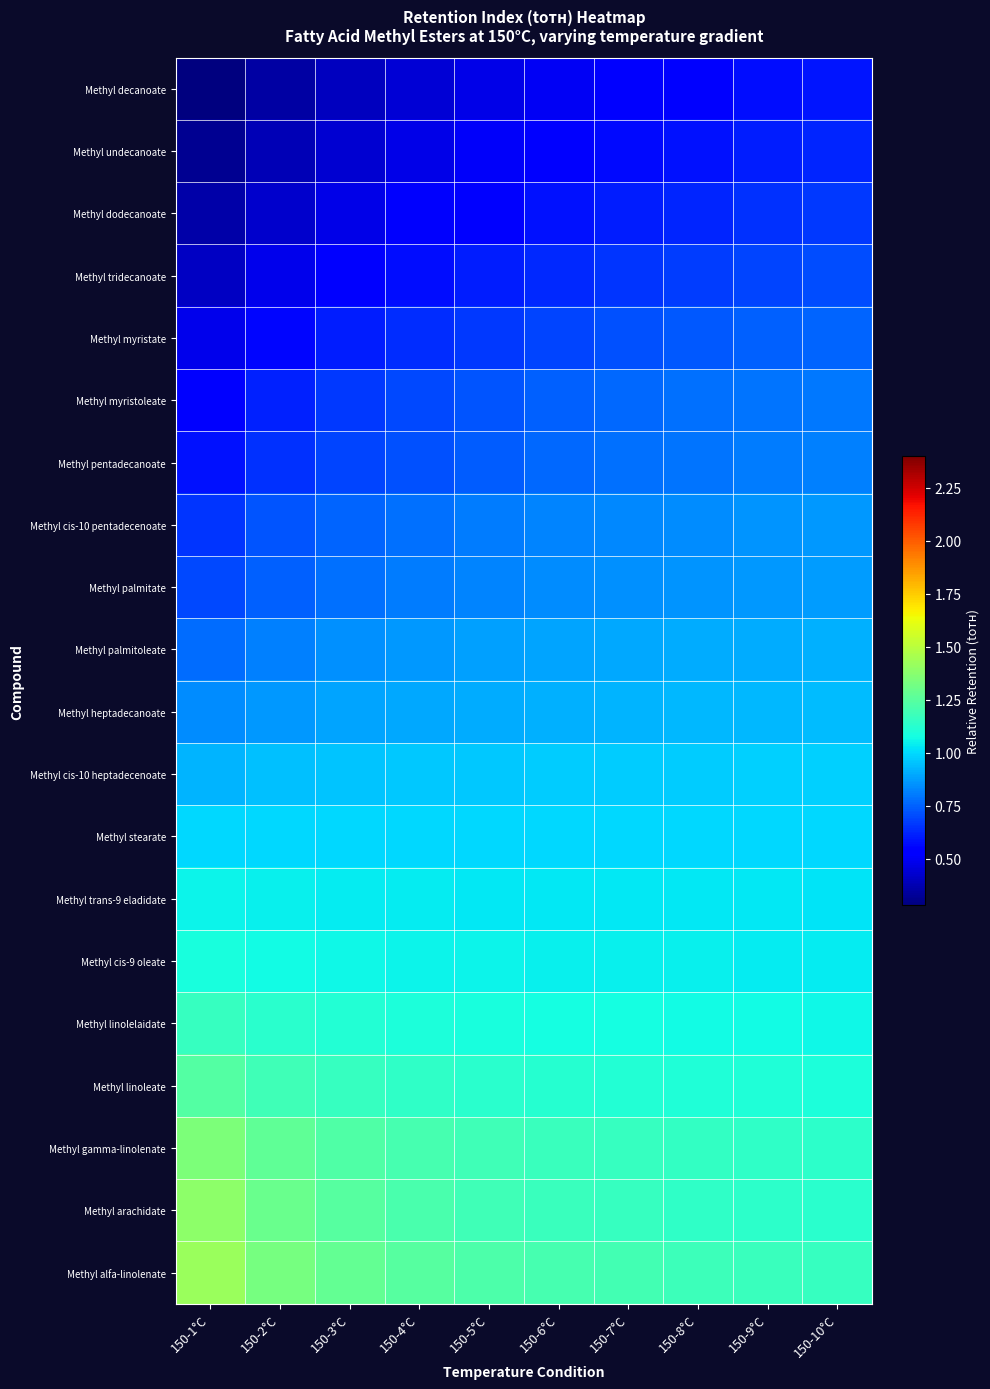

At how many categories does at least one series exceed 0?

10